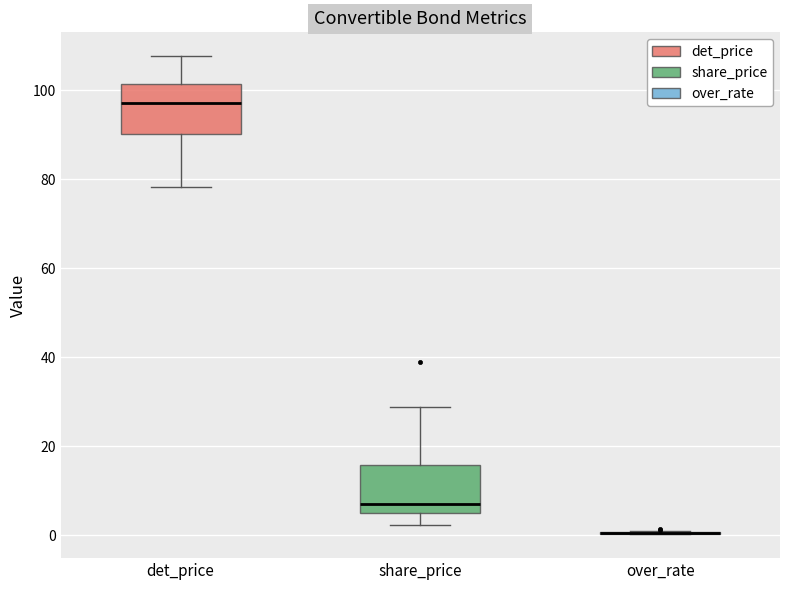

Where does the lower whisker of the box for share_price end on the y-axis? The values are not printed on the chart, so give them approximately, as read against the axis.

2